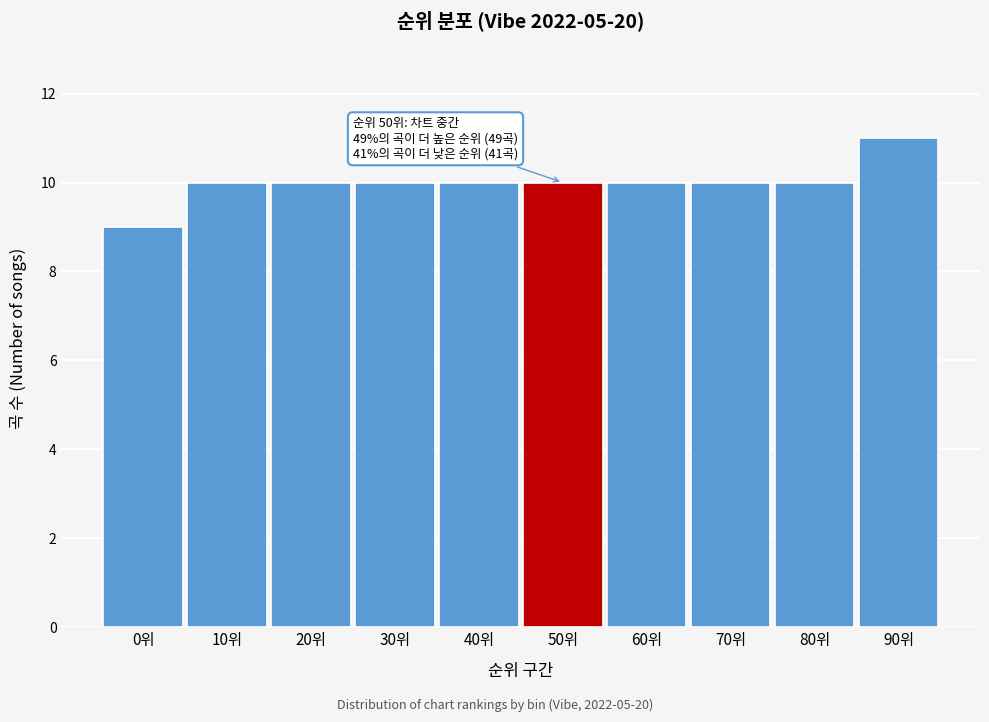

Reading left to right, extract all data points from this chart.

9	10	10	10	10	10	10	10	10	11